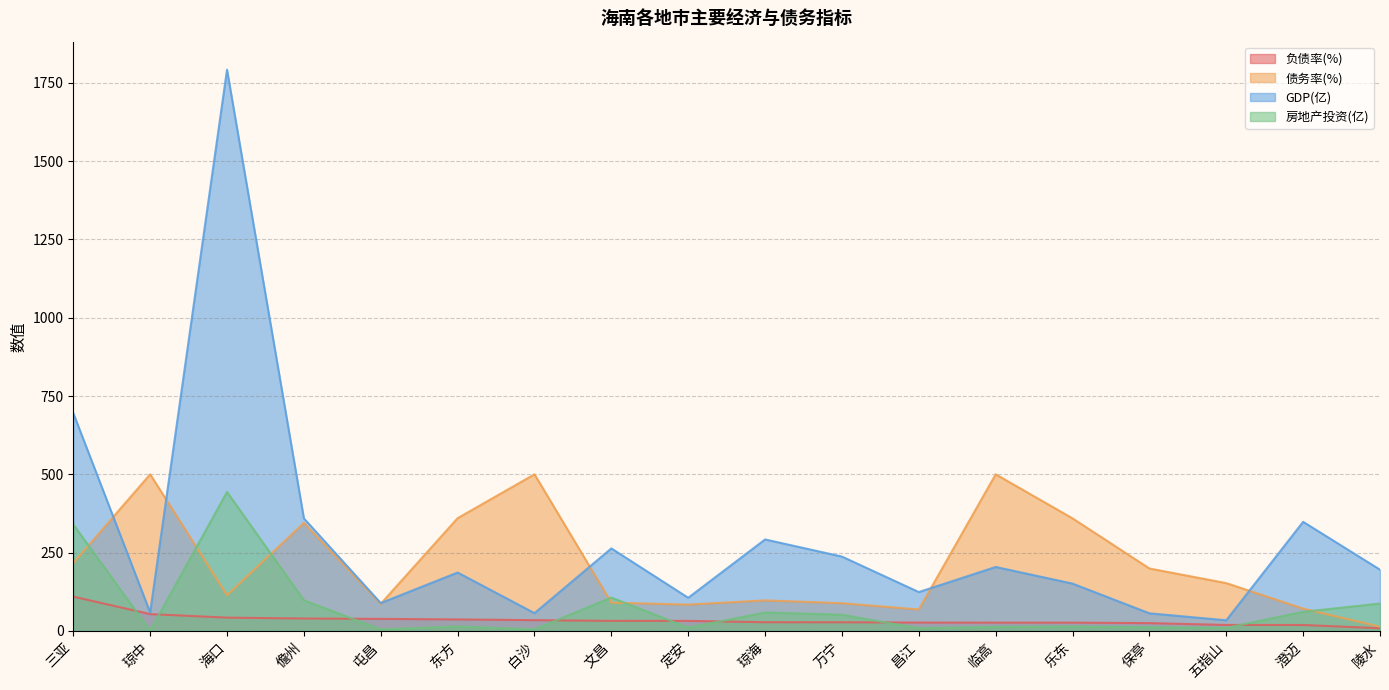

At how many categories does at least one series exceed 1162?

1